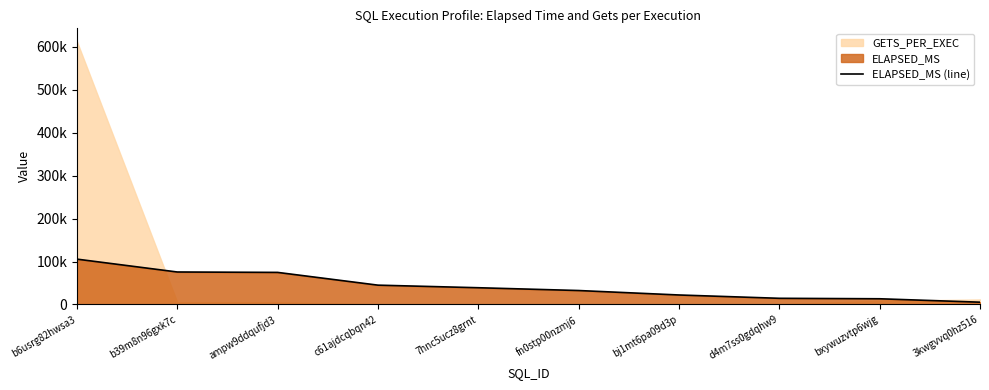

Is it true that the value at bj1mt6pa09d3p is 10769?

False